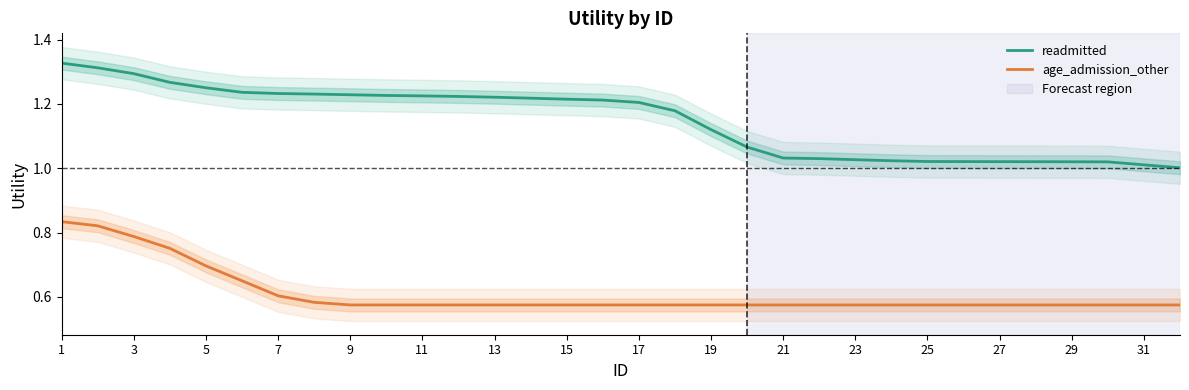

The readmitted series shows 2.1 at 9. True or false?

False